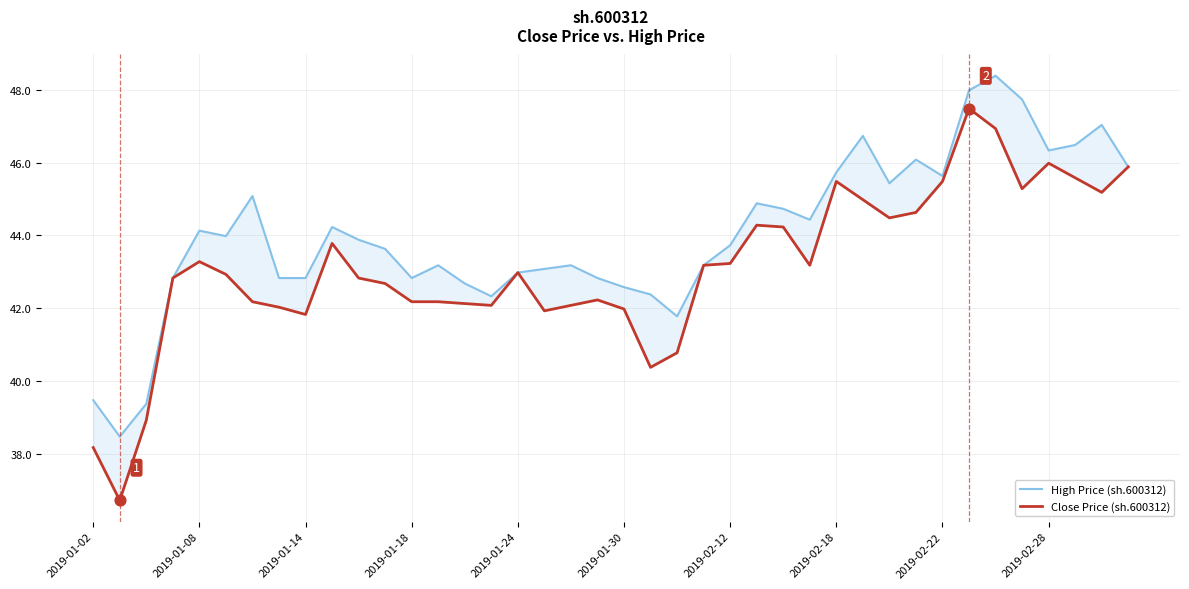

At how many categories does at least one series exceed 44?

18